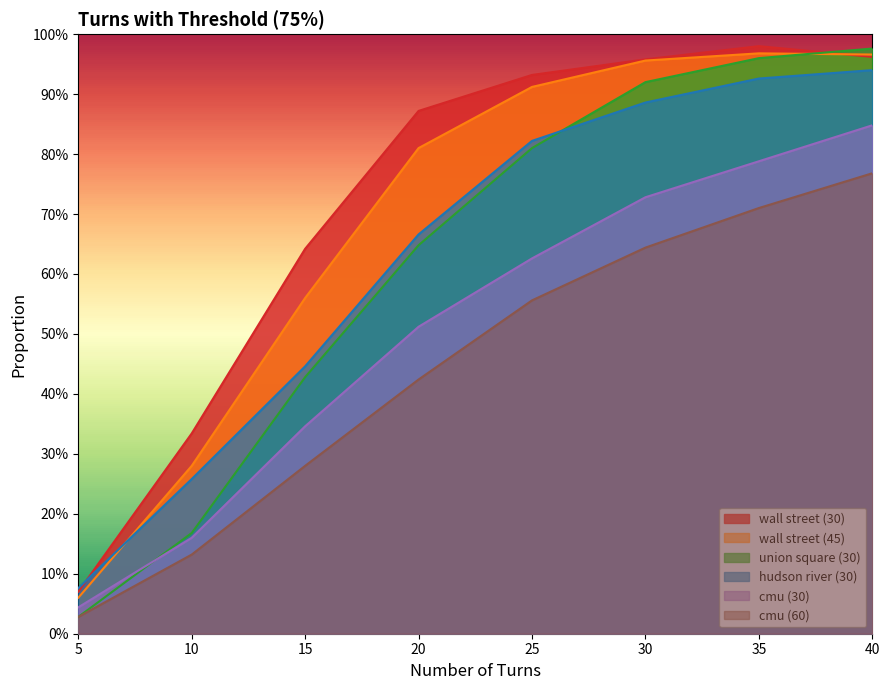

How many lines are shown in the chart?

6